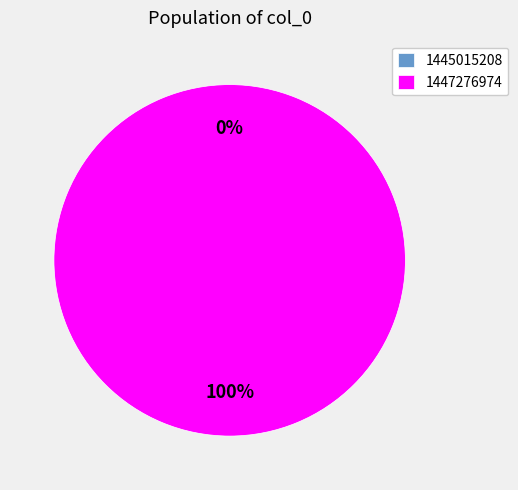

Combined, do 1445015208 and 1447276974 account for over 50%?

Yes